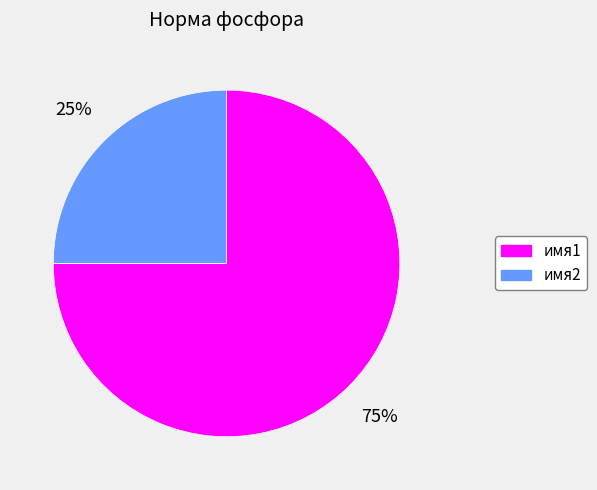

To the nearest percent, what is the combined percentage of имя1 and имя2?

100%